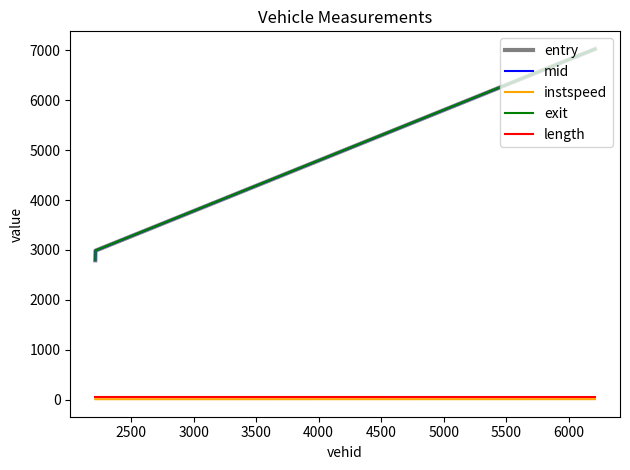

What is the sum of all length values?

140.4